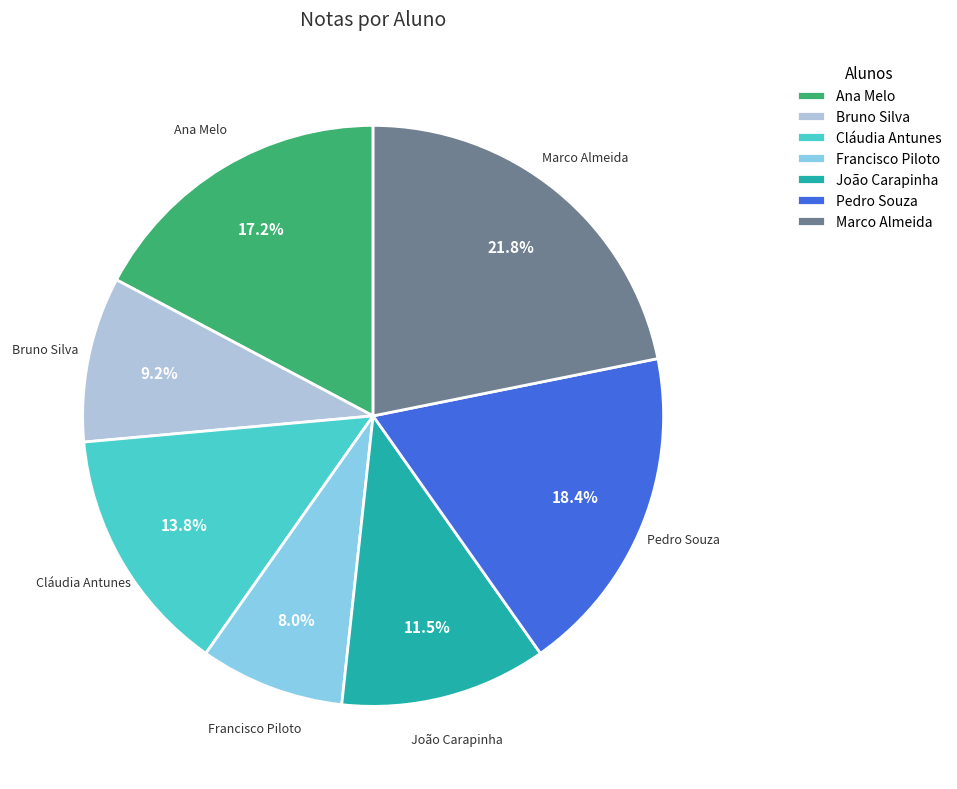

Which category has the biggest portion of the pie?

Marco Almeida